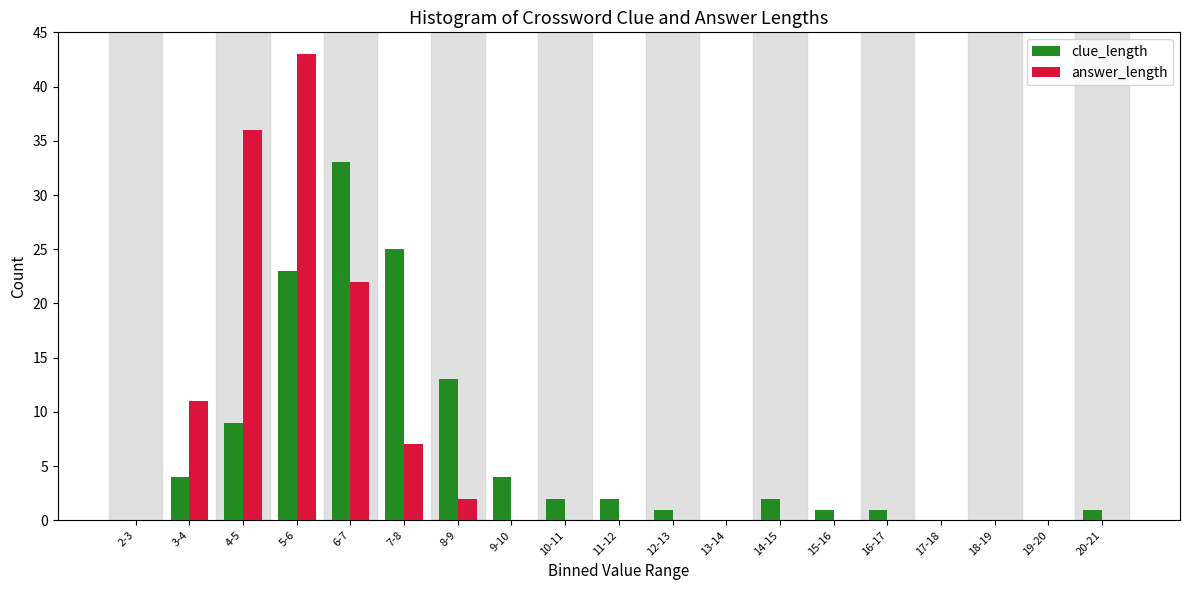

The clue_length series shows 23 at 5-6. True or false?

True